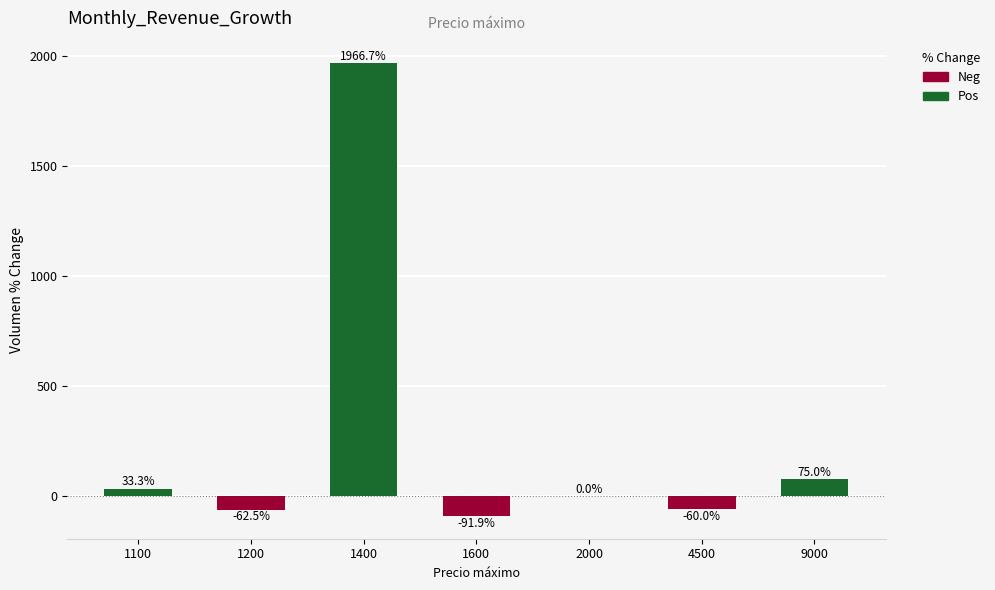

Reading left to right, list all the values displayed in this chart.

Pos: 33.3	0.0	1966.7	0.0	0.0	0.0	75.0
Neg: 0.0	-62.5	0.0	-91.9	0.0	-60.0	0.0